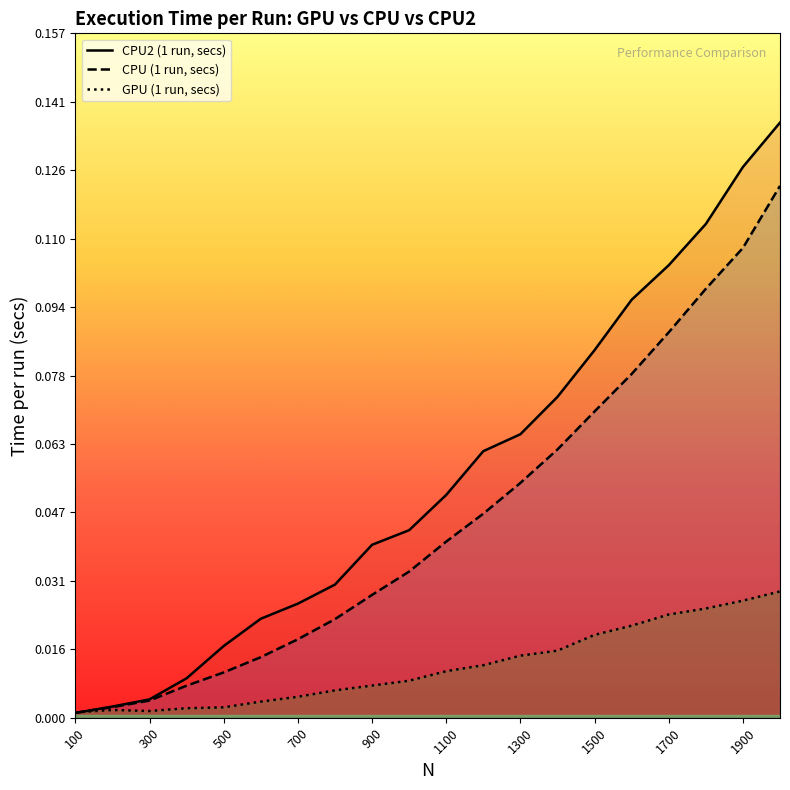

At 1900, list the series in order from largest to smallest.

CPU2 (1 run, secs), CPU (1 run, secs), GPU (1 run, secs)